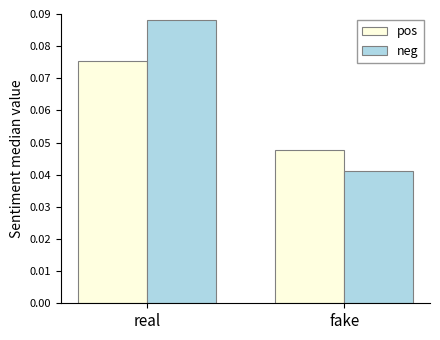

Which label corresponds to the largest value in the chart?

real